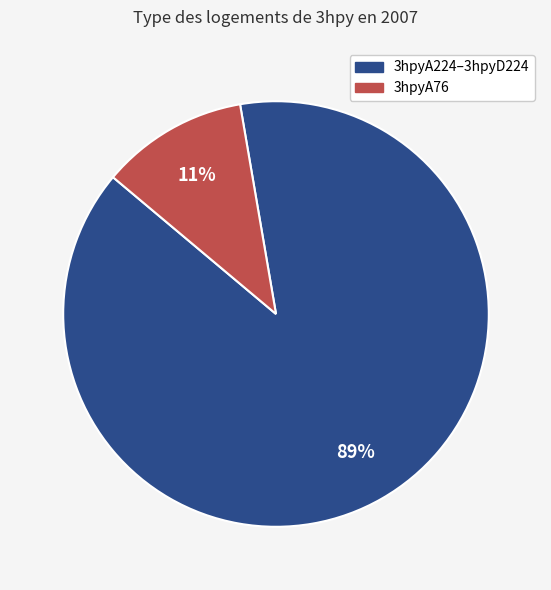

To the nearest percent, what is the difference between the 3hpyA76 and 3hpyA224–3hpyD224 slice percentages?

78%